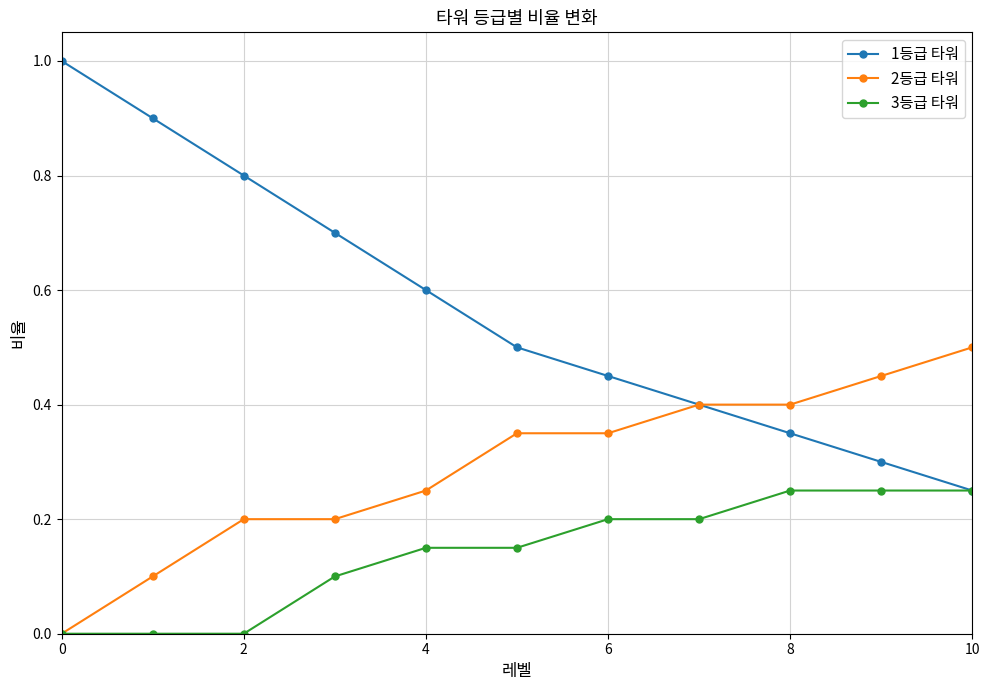

Which series has the largest range (max minus min)?

1등급 타워